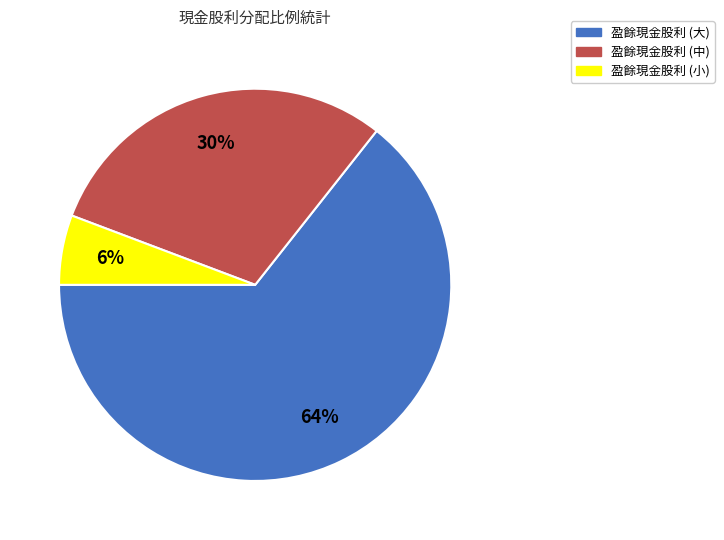

How many segments does this pie chart have?

3